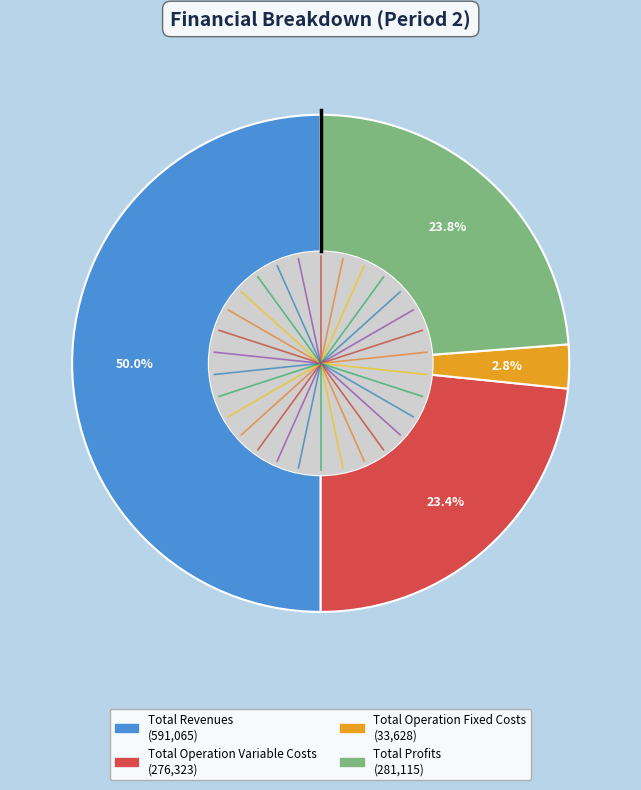

Count the number of slices in the pie.

4